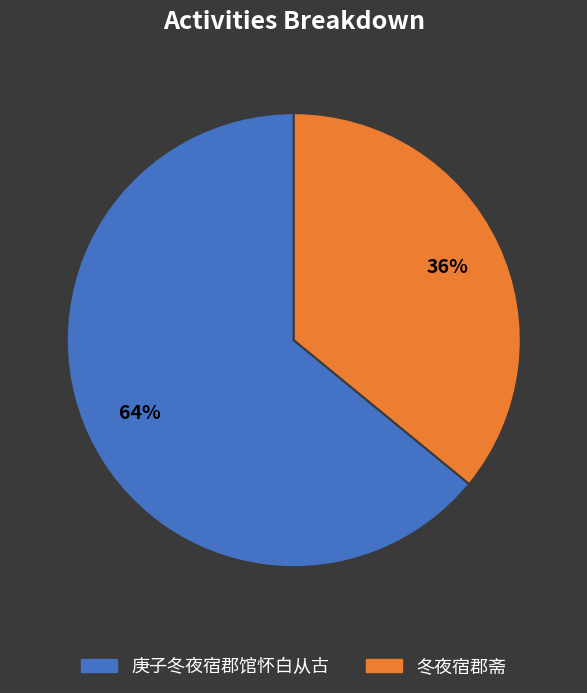

To the nearest percent, what portion does 冬夜宿郡斋 represent?

36%